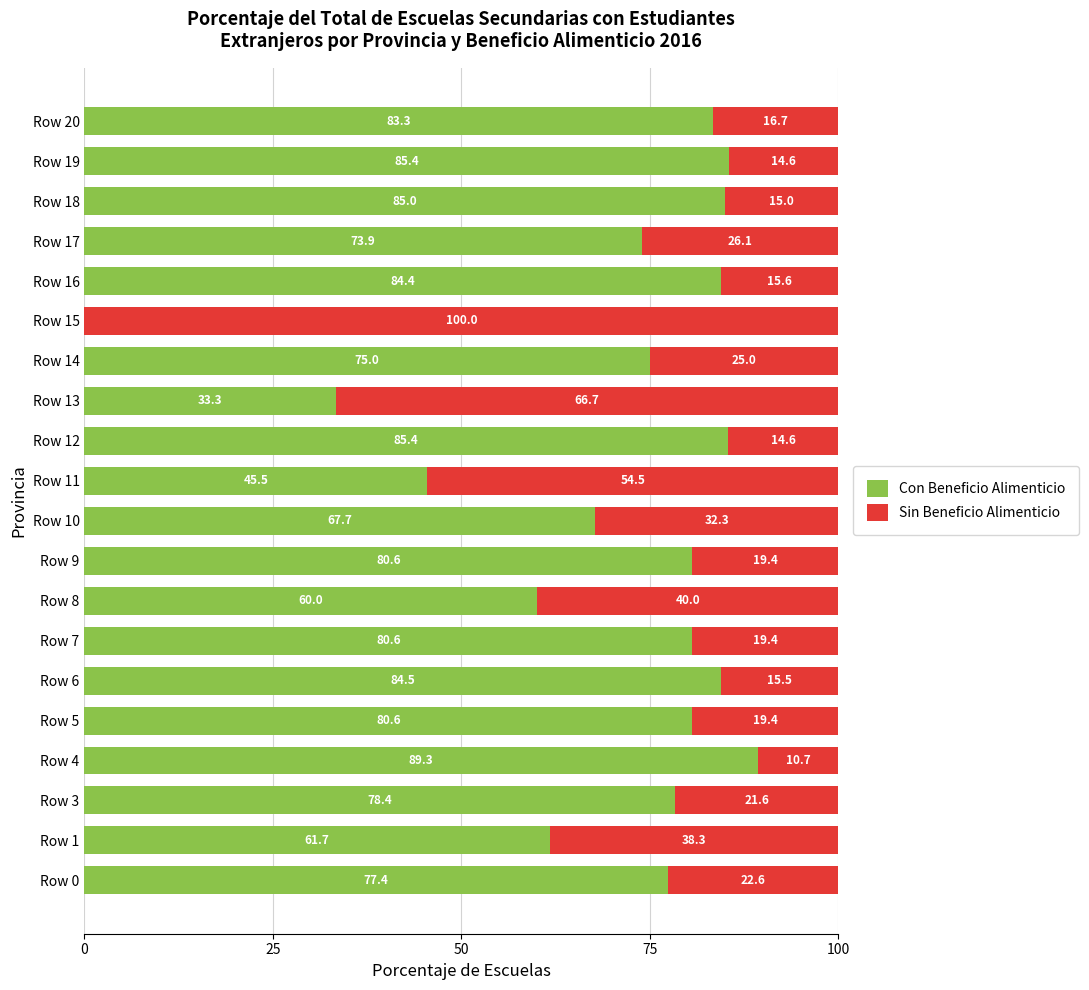

How many categories are shown in the chart?

20